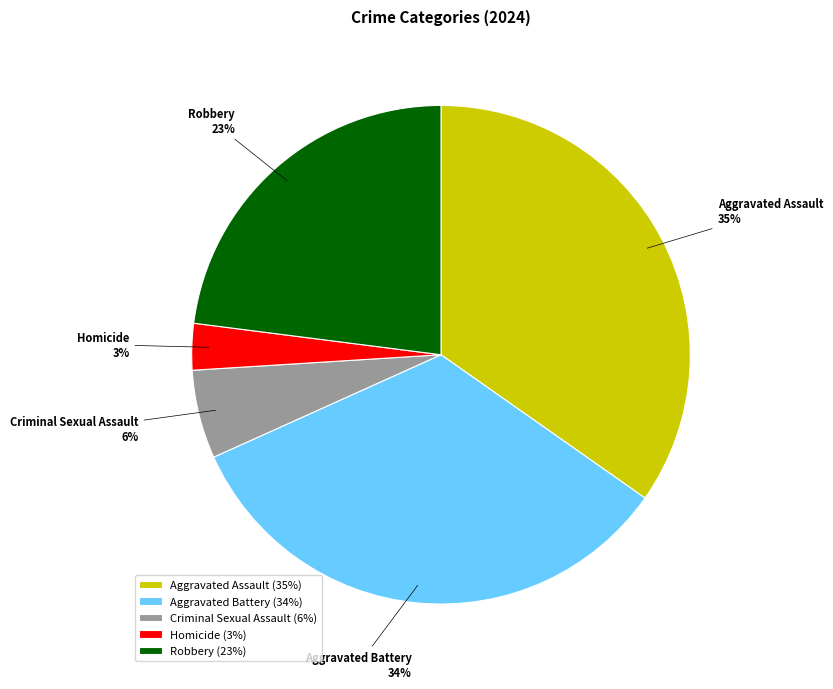

Does Criminal Sexual Assault account for over 50% of the chart?

No